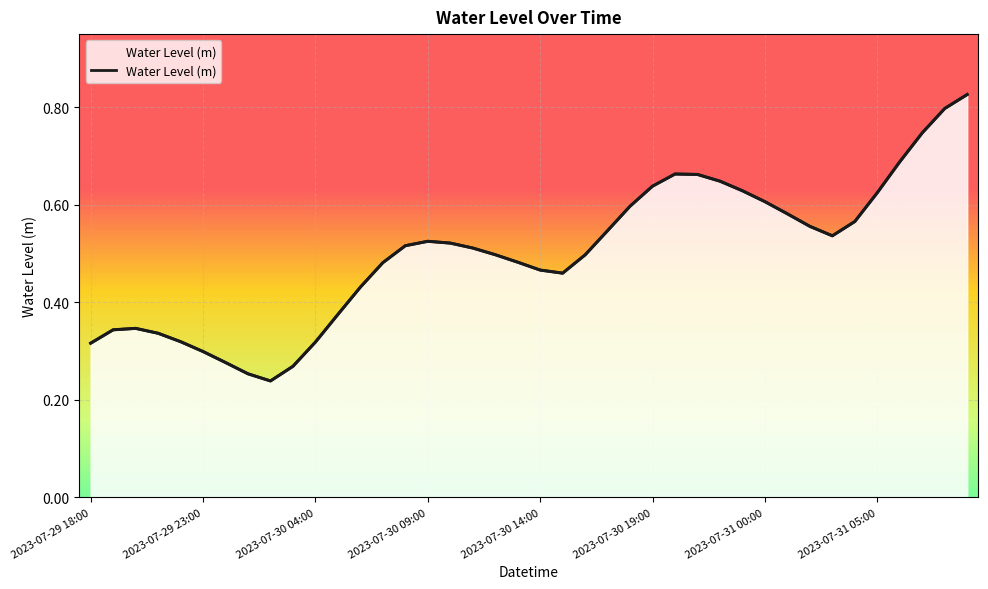

What is the sum of all values?

20.0